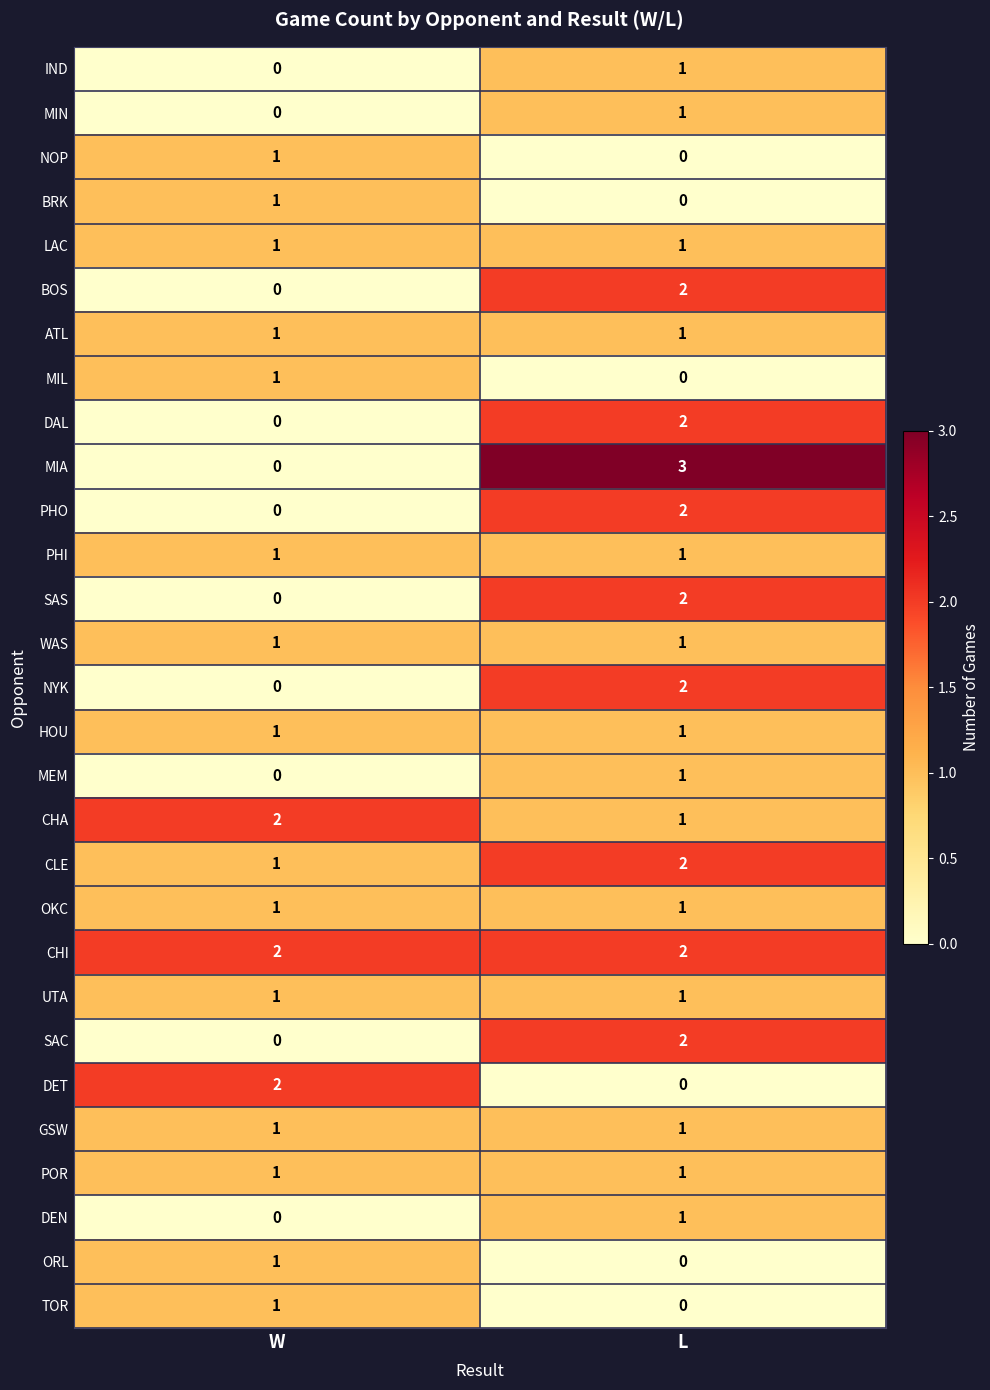

At which category is the sum across all series the highest?

L